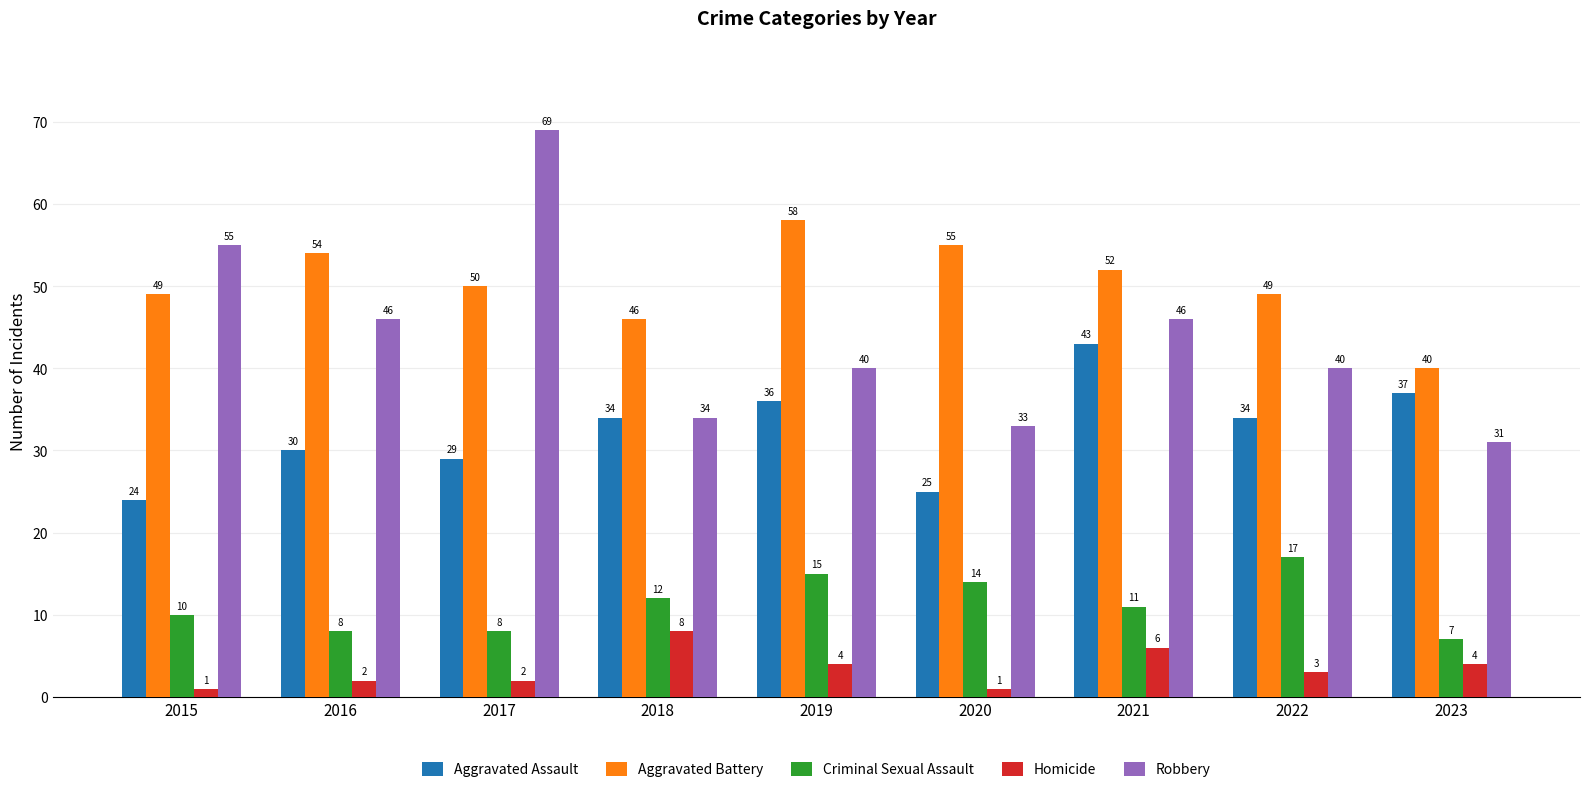

Which series has the largest range (max minus min)?

Robbery